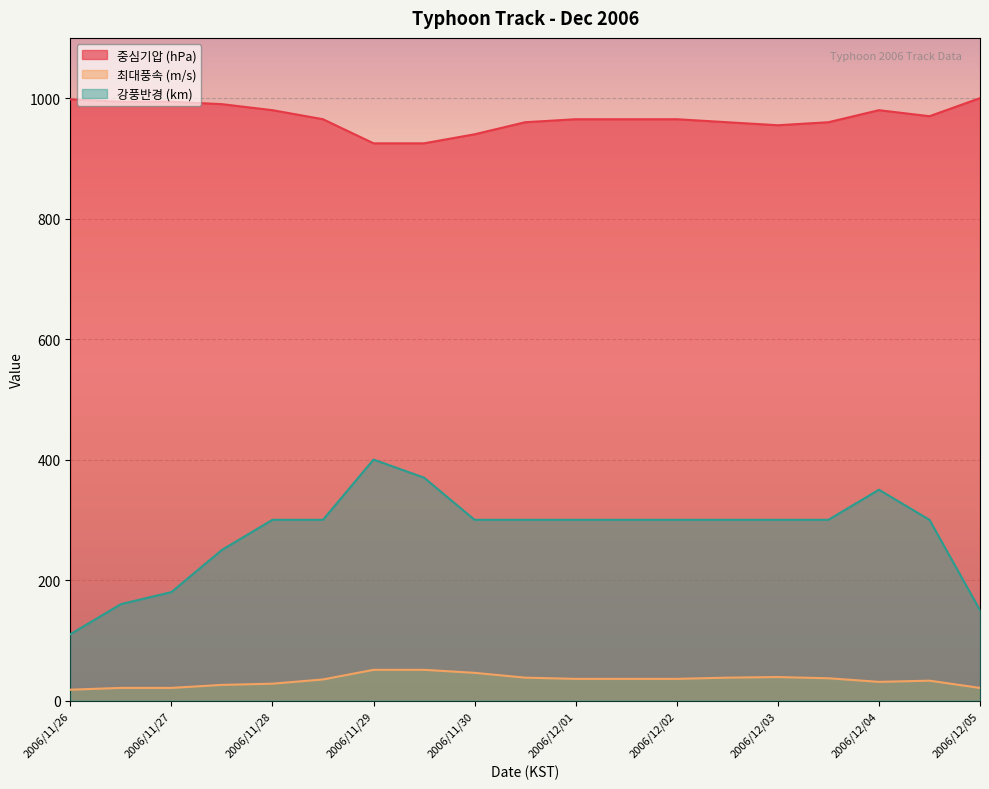

True or false: 최대풍속 (m/s) and 중심기압 (hPa) cross at least once.

False